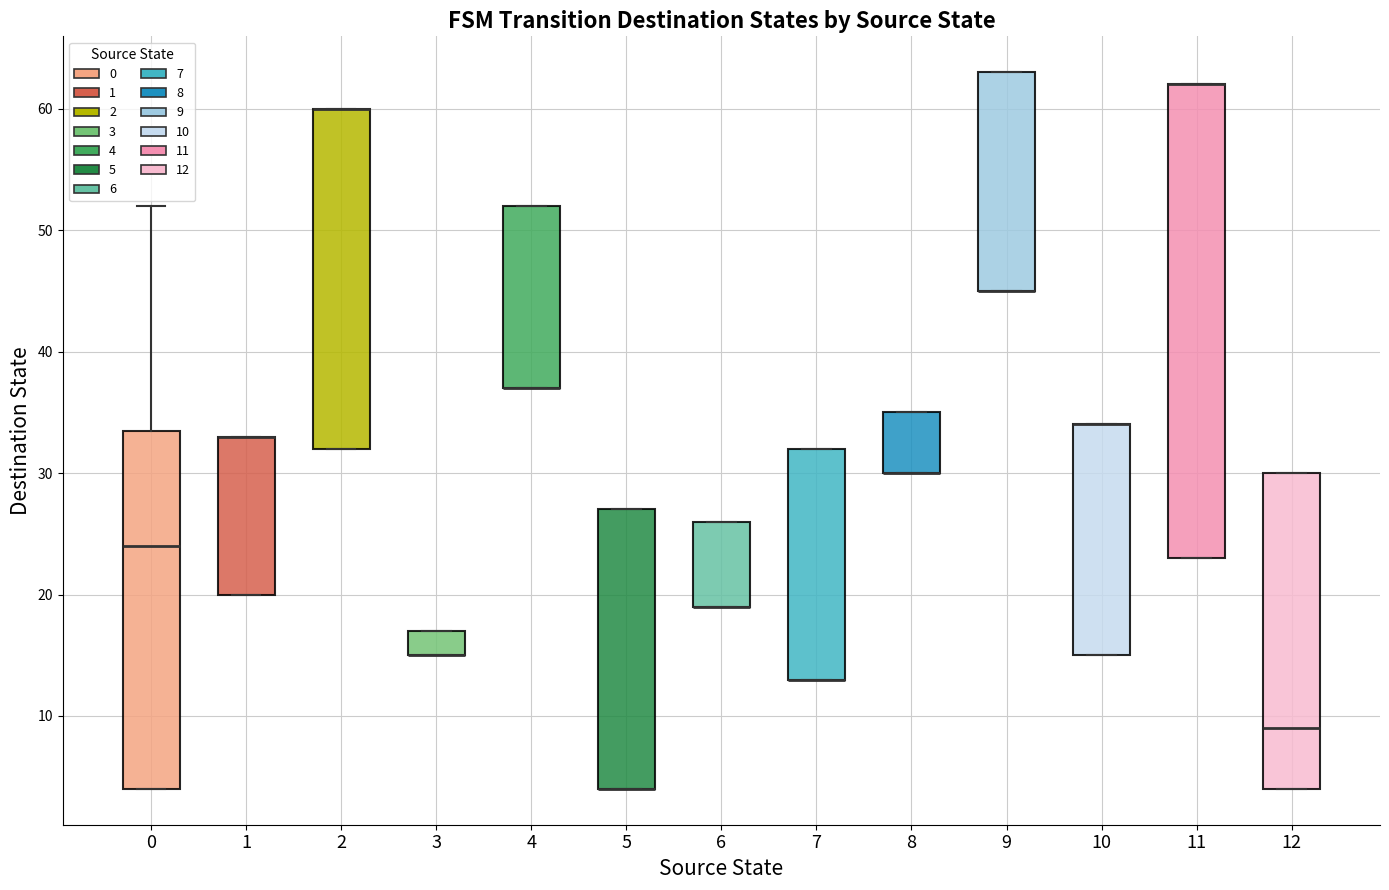

Where is the upper edge of the box at x = 2 on the y-axis? The values are not printed on the chart, so give them approximately, as read against the axis.

60